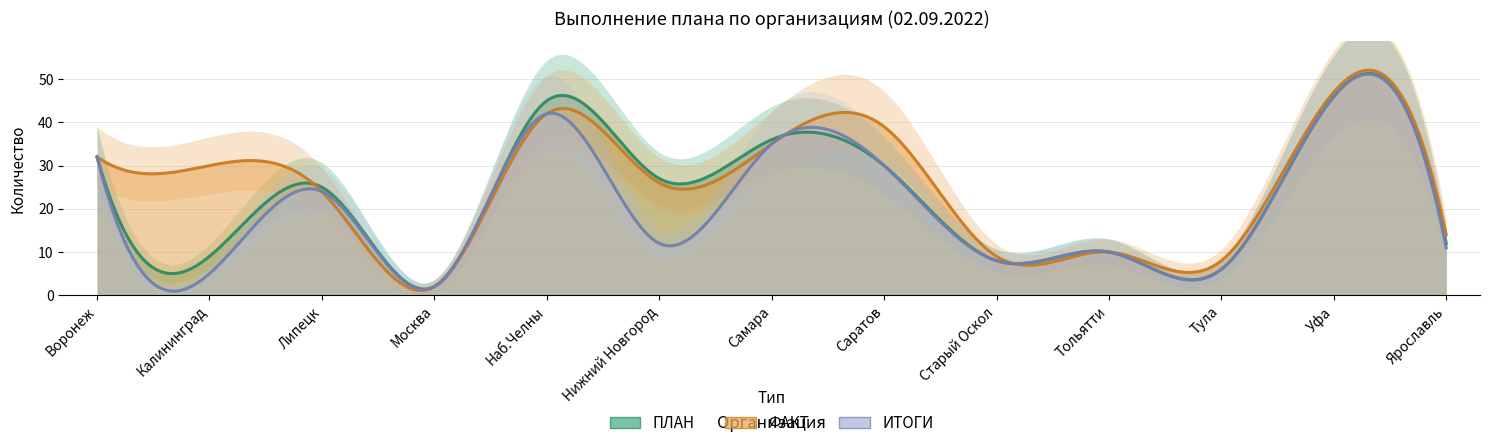

What value does the ФАКТ series have at Липецк?

24